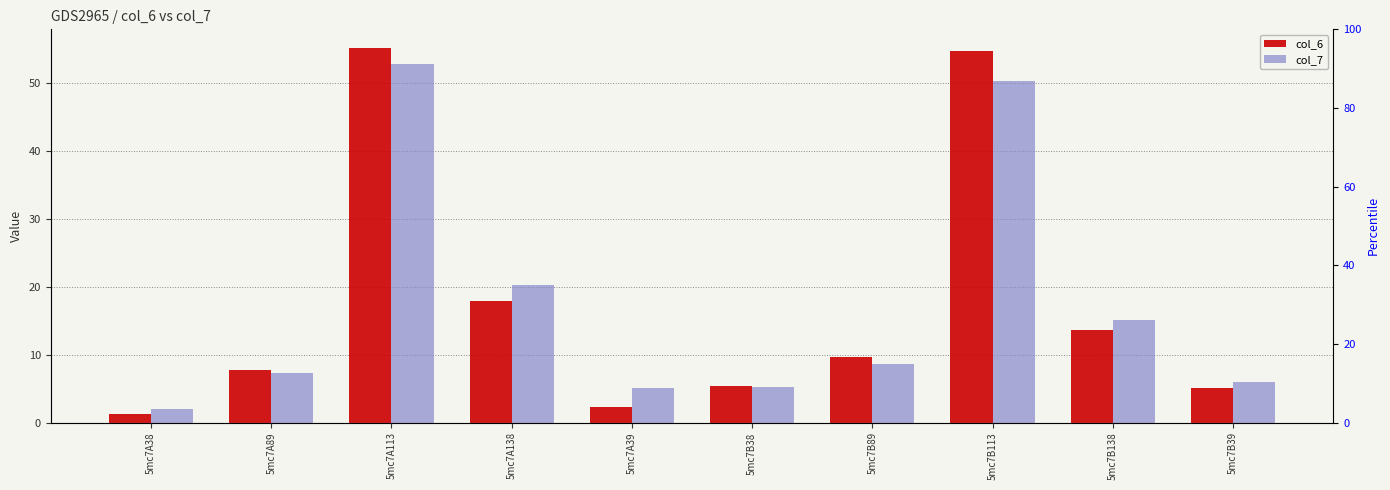

How many data points does each series have?

10